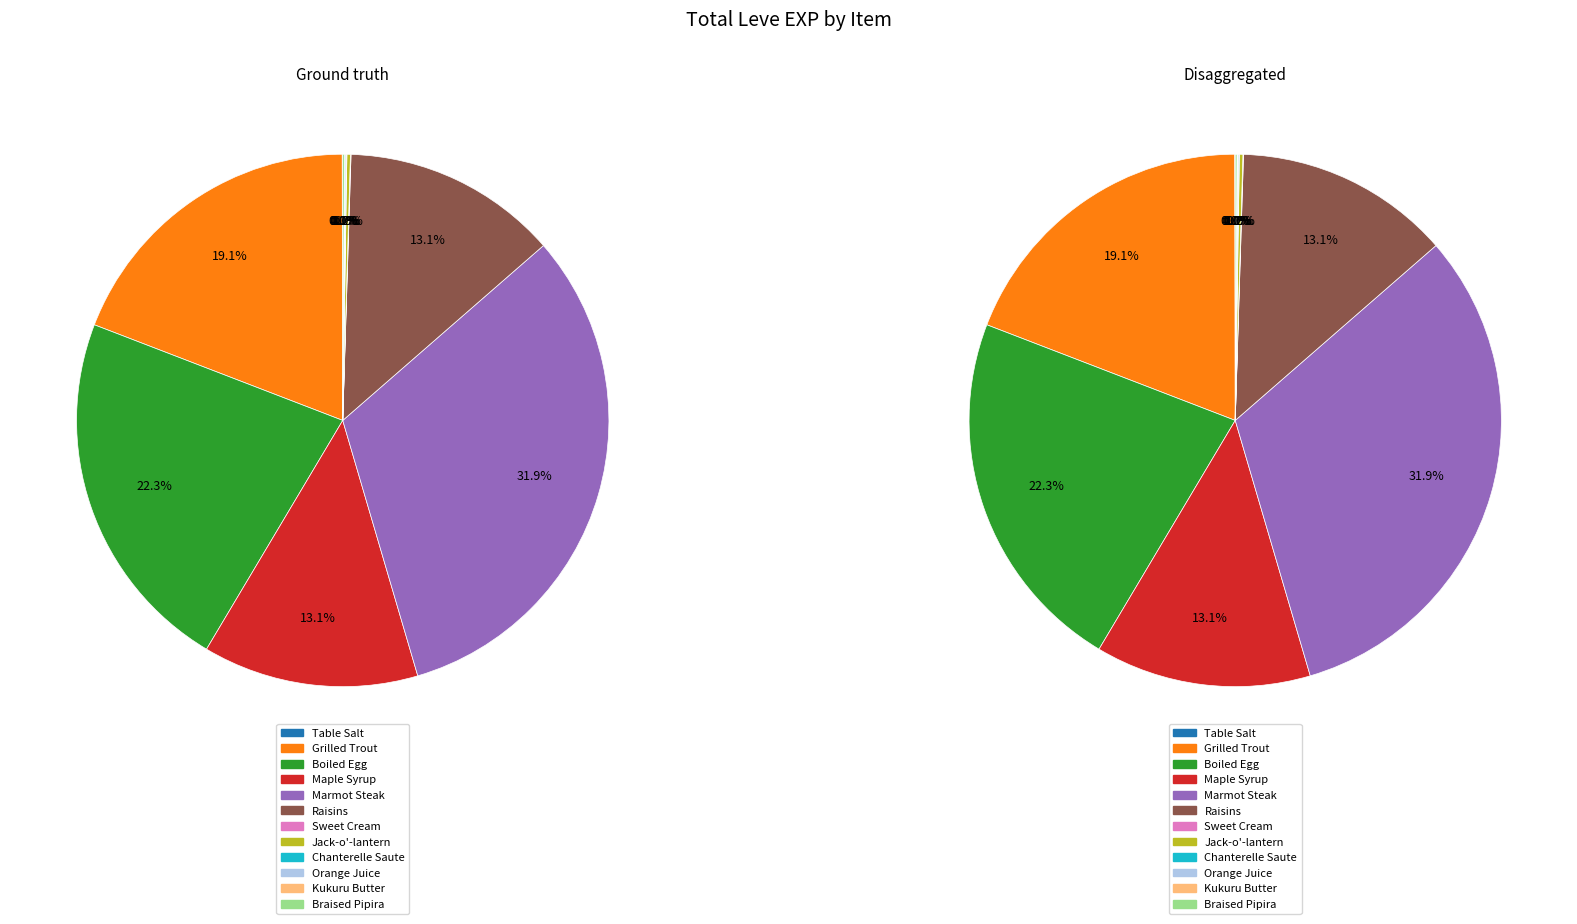

To the nearest percent, what portion does Marmot Steak represent?

32%